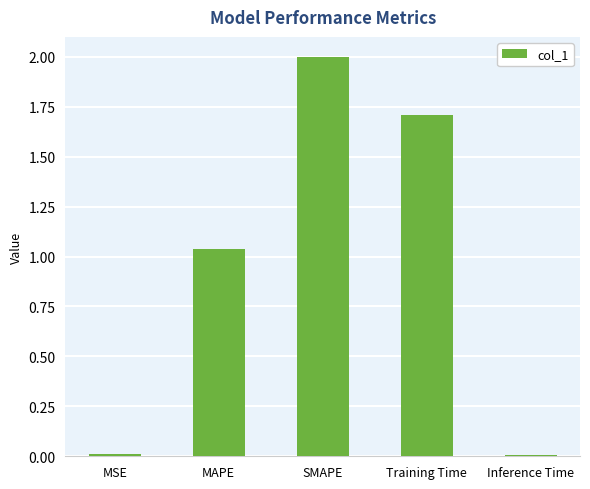

What is the change in value from MAPE to Training Time?

+0.7